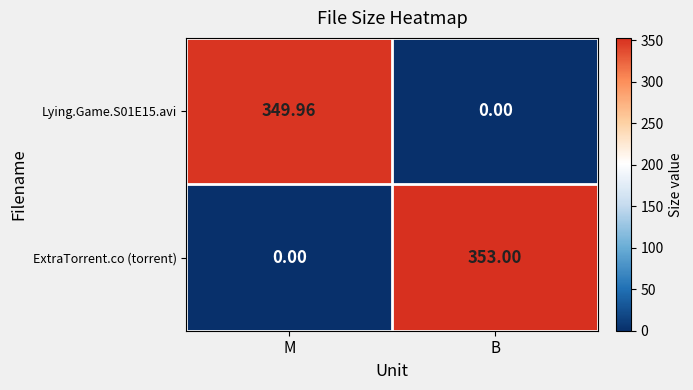

Between M and B, which series saw the biggest shift?

ExtraTorrent.co (torrent)